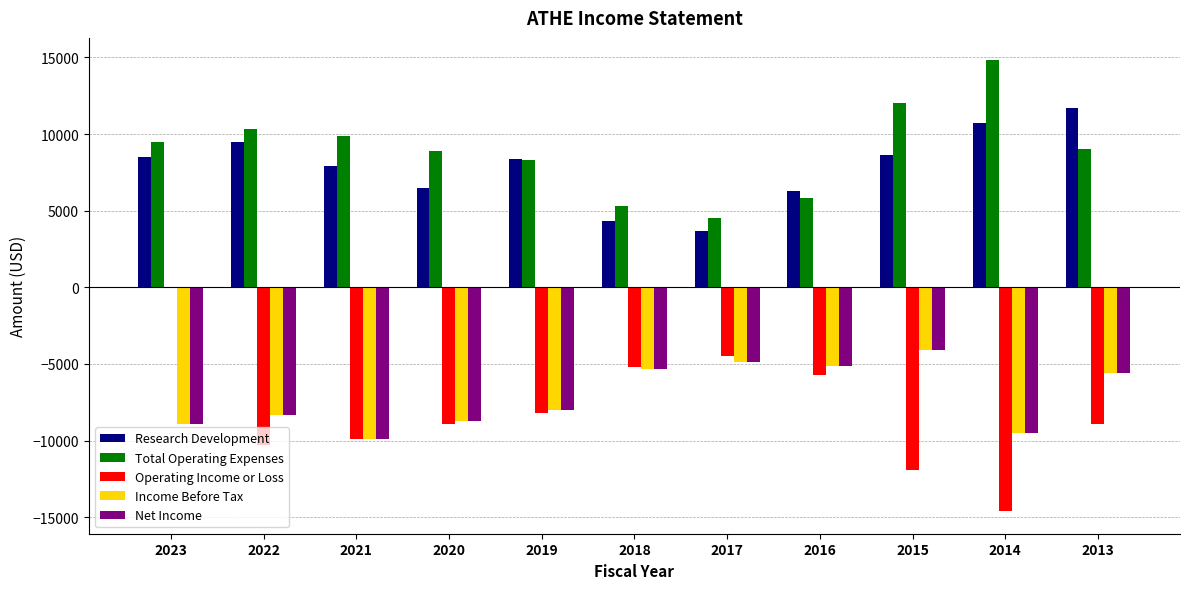

How many groups of bars are there?

11